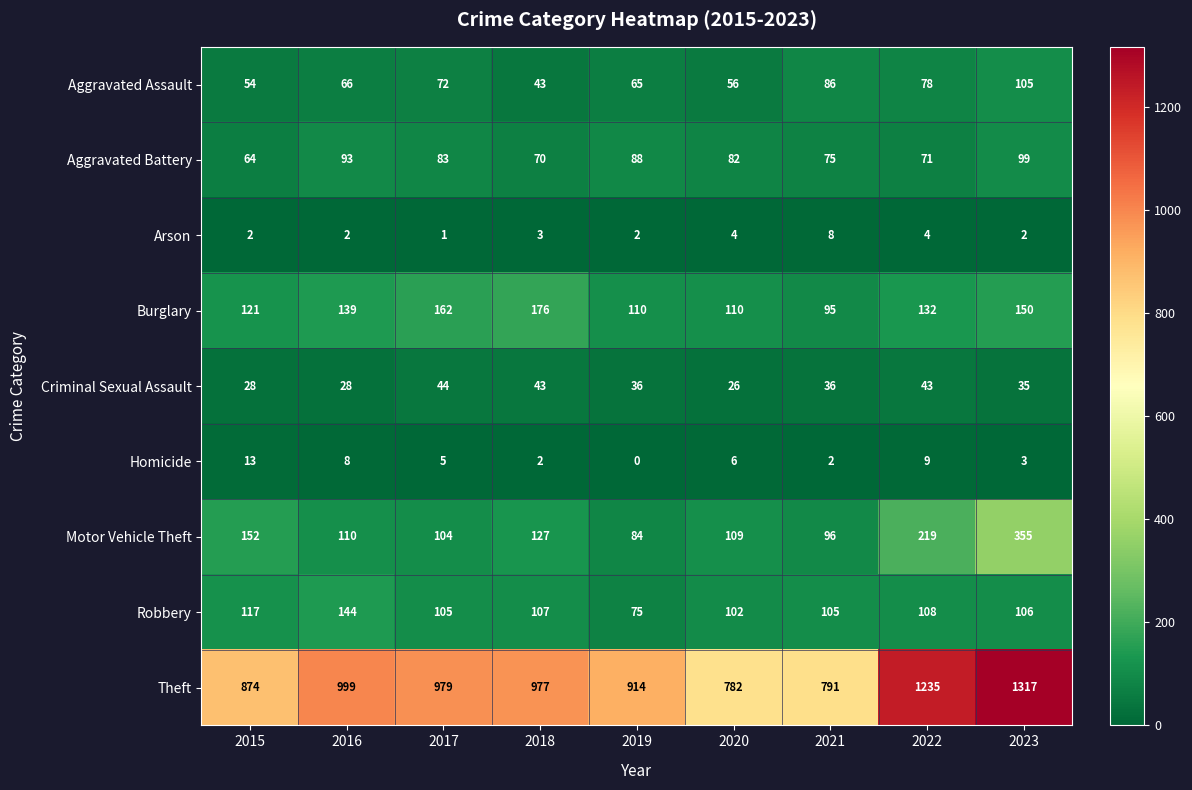

Which series changed the most between 2019 and 2020?

Theft